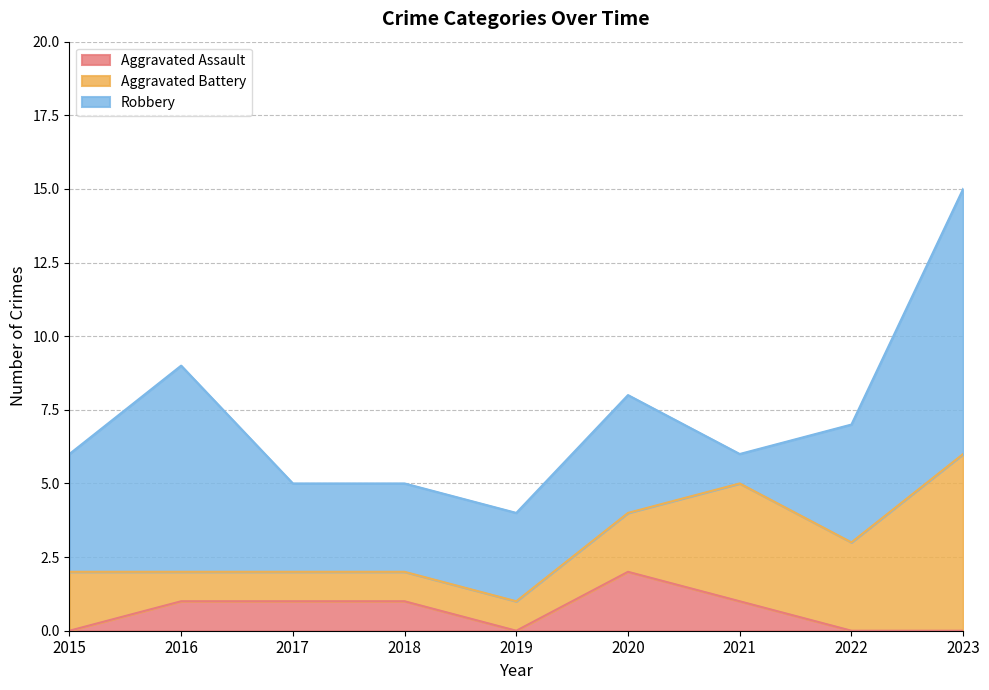

Which series changed the most between 2021 and 2022?

Robbery